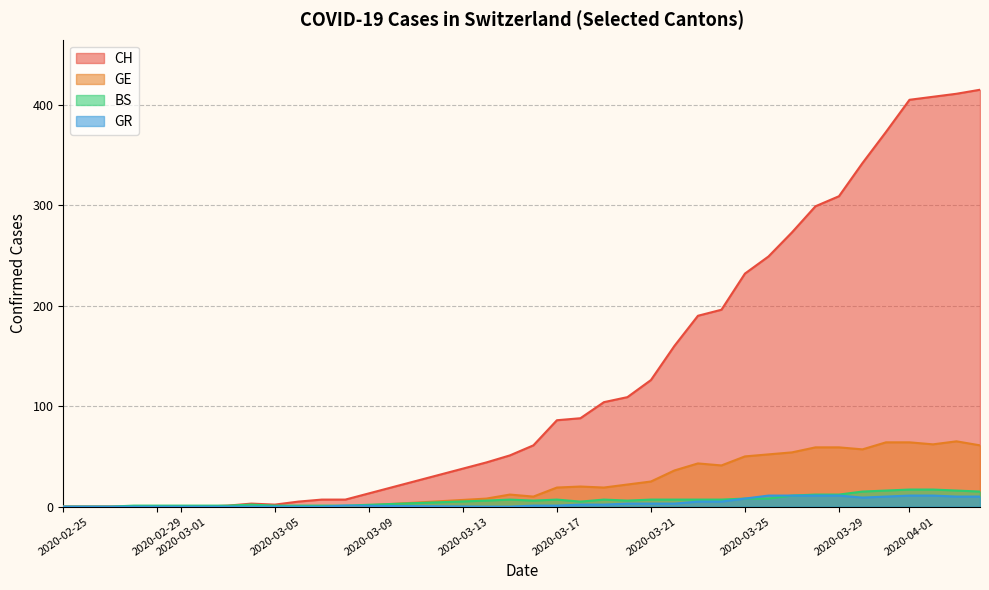

How many series are shown in this chart?

4